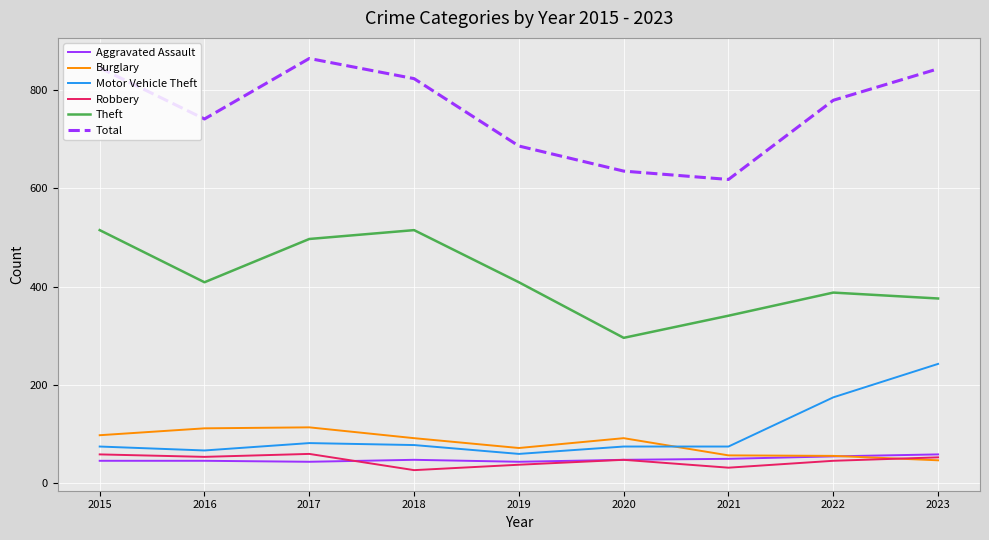

What is the average value of the Robbery series?

46